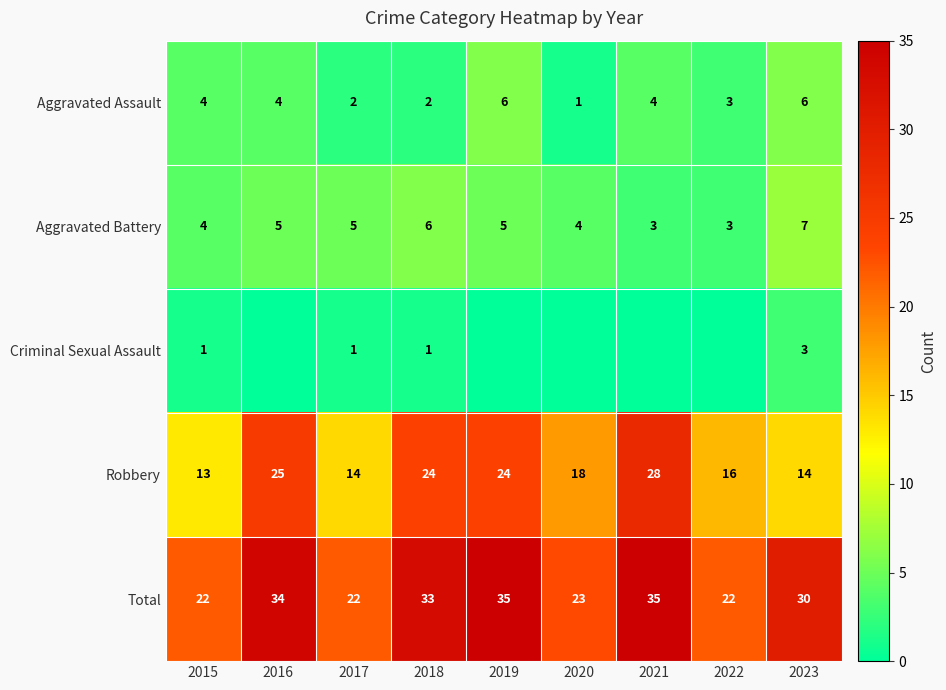

Is the value of Robbery at 2016 greater than the value of Aggravated Assault at 2018?

Yes